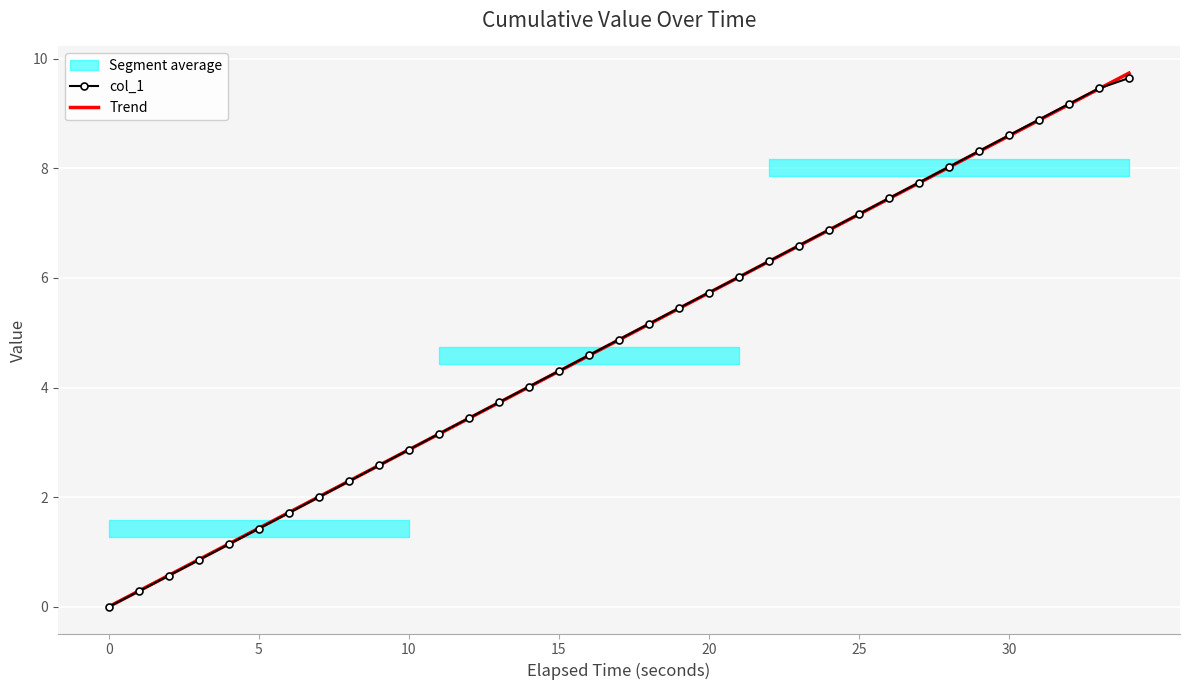

Rank the series at 26 from highest to lowest value.

col_1, Trend